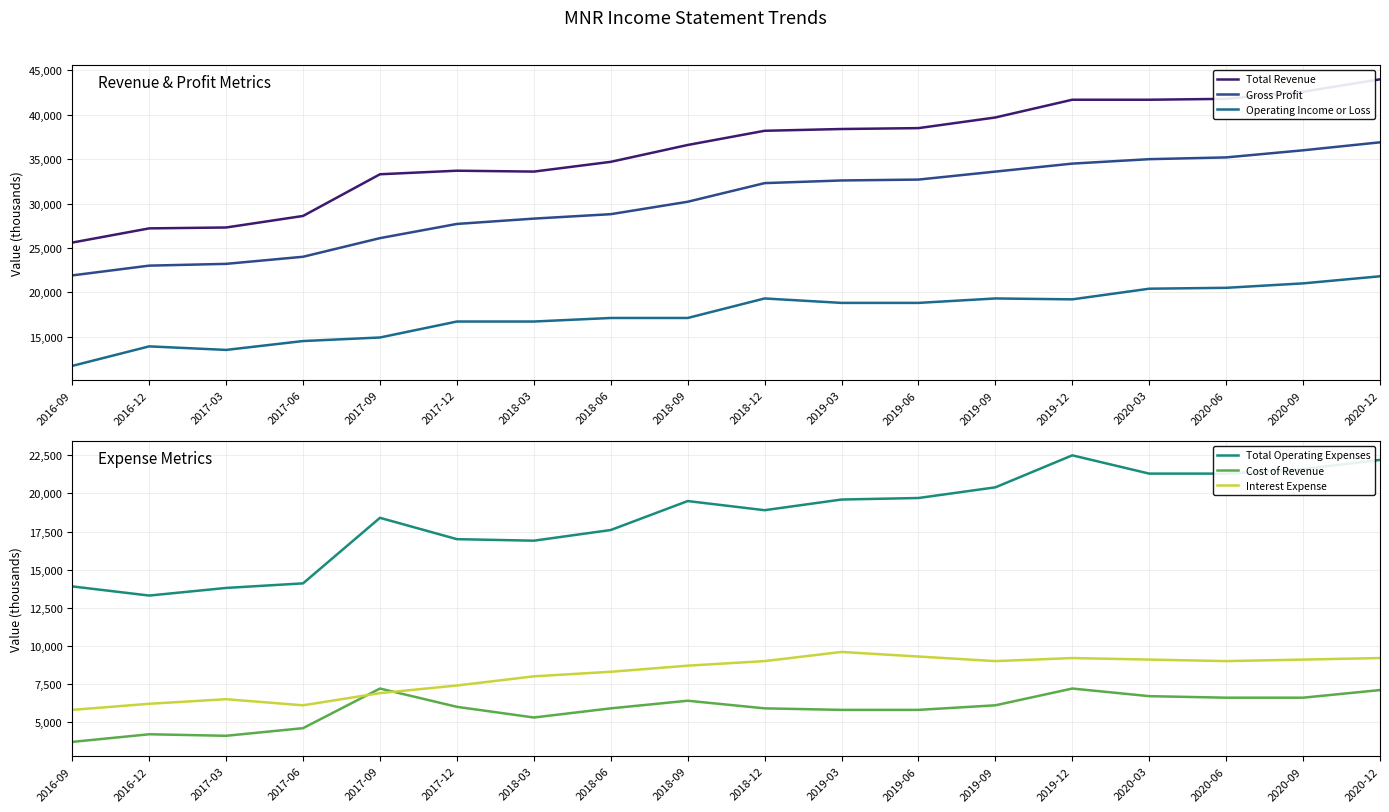

What is the difference between the Total Revenue values at 2018-03 and 2019-09?

6100